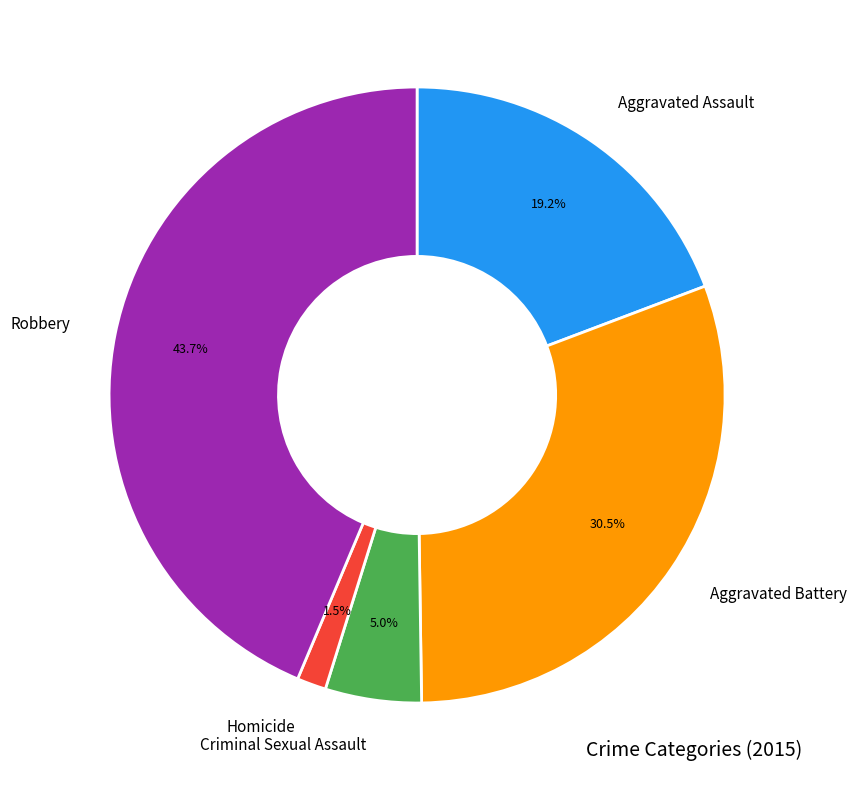

Is there a majority slice in this chart?

No